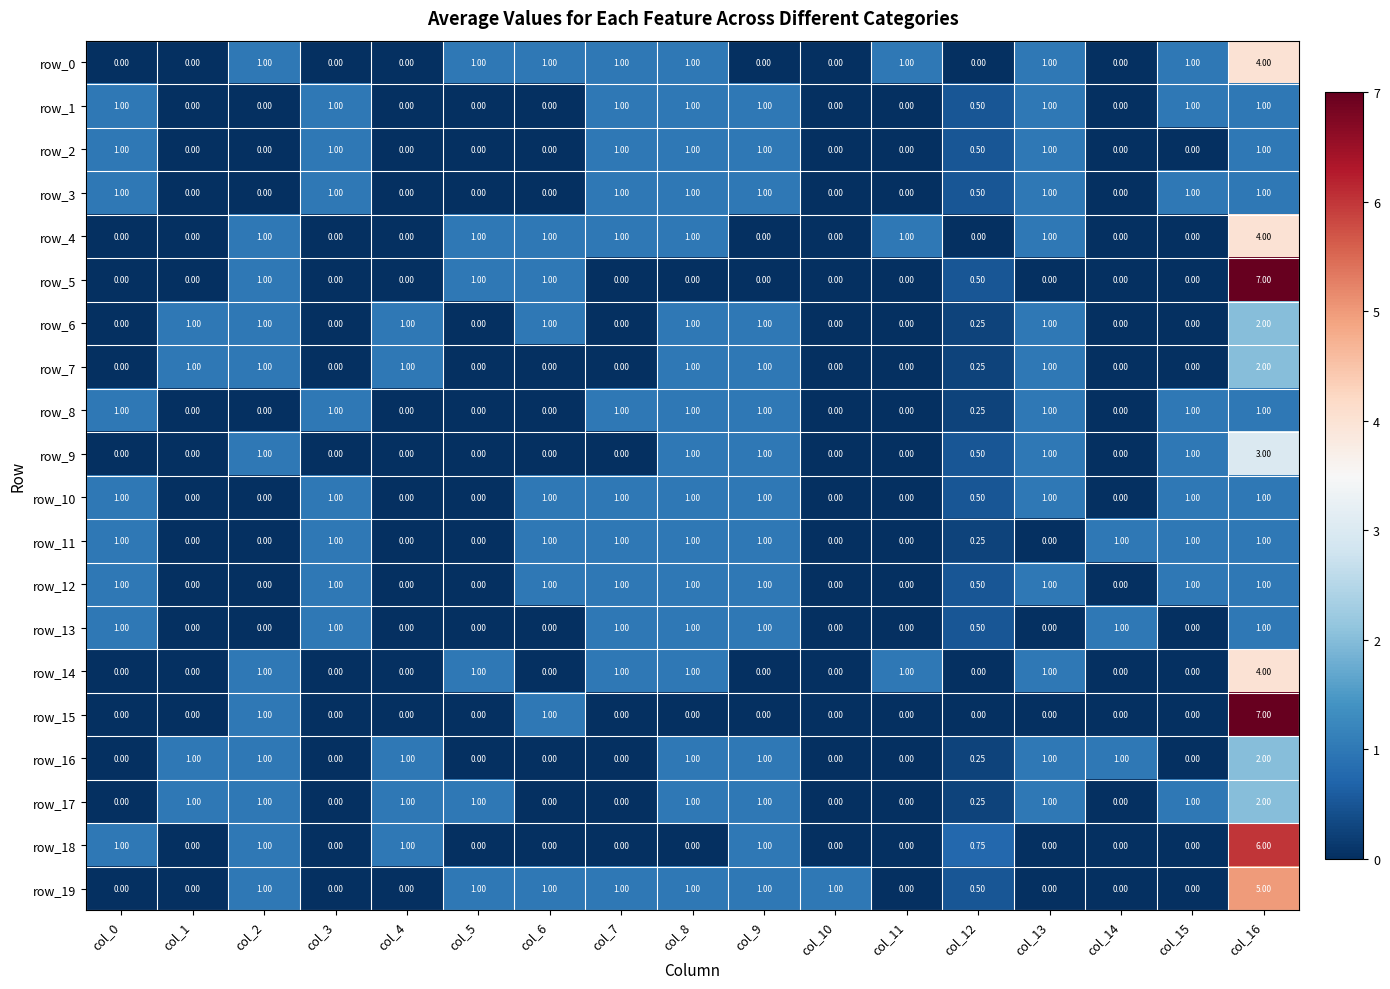

At which label does row_14 reach its peak?

col_16